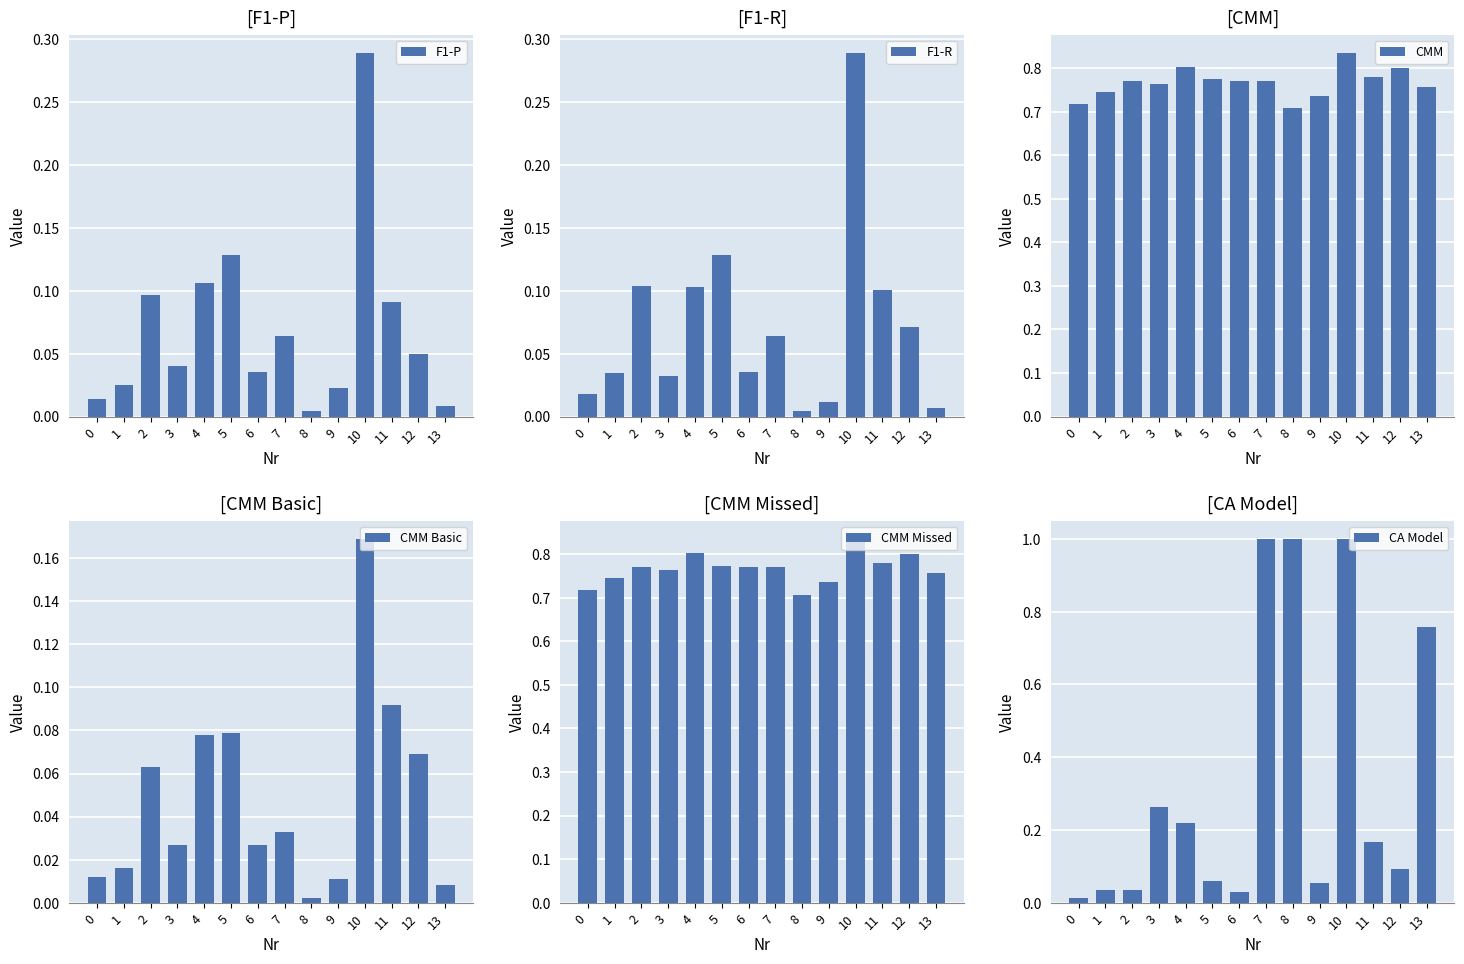

Which category has the highest value in the CA Model series?

7